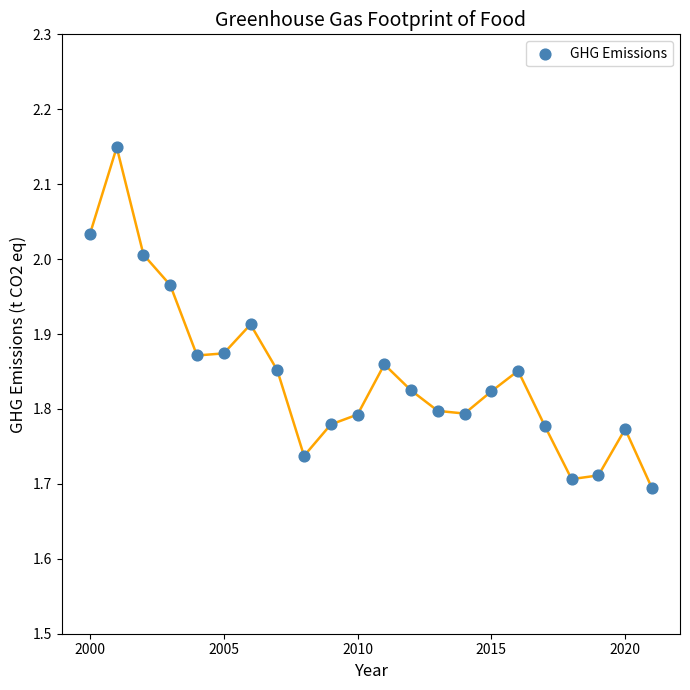

What is the range of Y values (max minus min)?

0.5